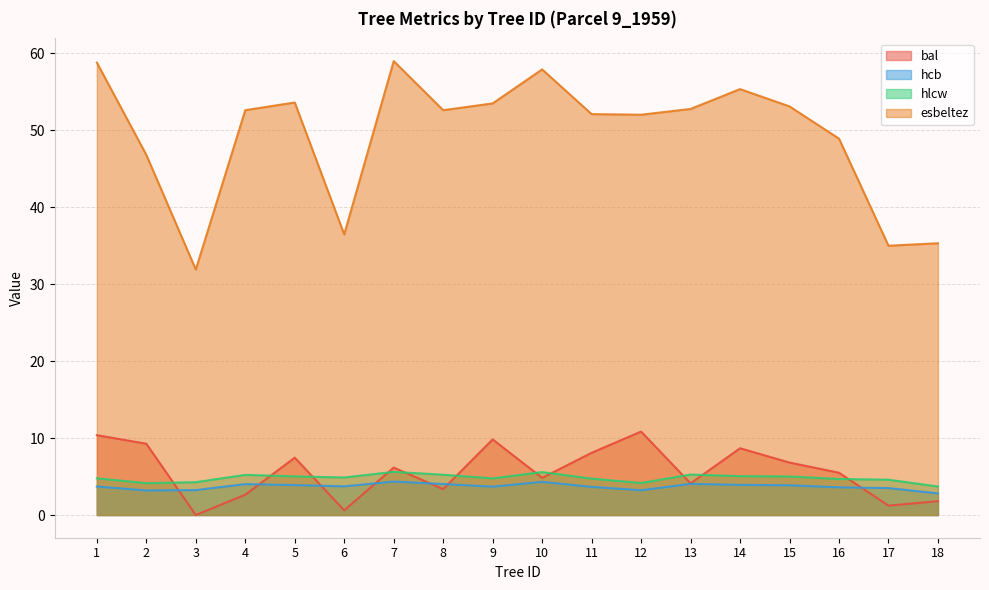

Rank the series at 1 from highest to lowest value.

esbeltez, bal, hlcw, hcb